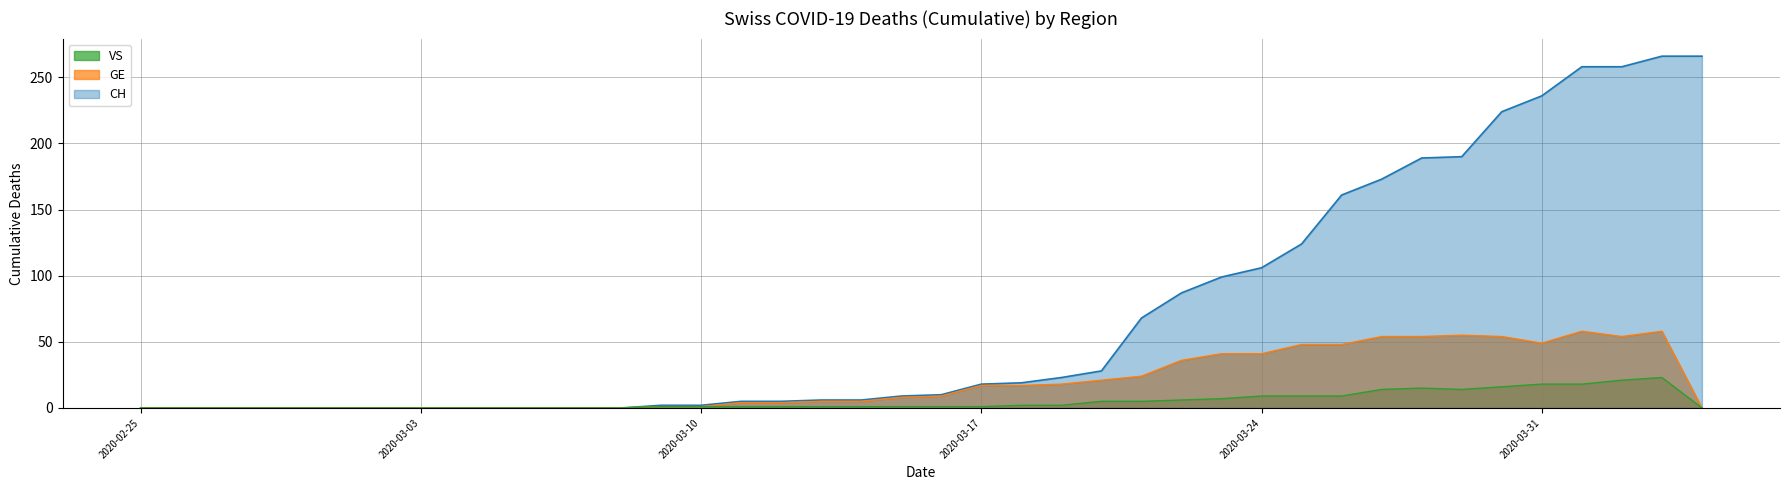

Rank the categories by GE value from lowest to highest.

2020-02-25, 2020-02-26, 2020-02-27, 2020-02-28, 2020-02-29, 2020-03-01, 2020-03-02, 2020-03-03, 2020-03-04, 2020-03-05, 2020-03-06, 2020-03-07, 2020-03-08, 2020-04-04, 2020-03-09, 2020-03-10, 2020-03-11, 2020-03-12, 2020-03-13, 2020-03-14, 2020-03-15, 2020-03-16, 2020-03-17, 2020-03-18, 2020-03-19, 2020-03-20, 2020-03-21, 2020-03-22, 2020-03-23, 2020-03-24, 2020-03-25, 2020-03-26, 2020-03-31, 2020-03-27, 2020-03-28, 2020-03-30, 2020-04-02, 2020-03-29, 2020-04-01, 2020-04-03